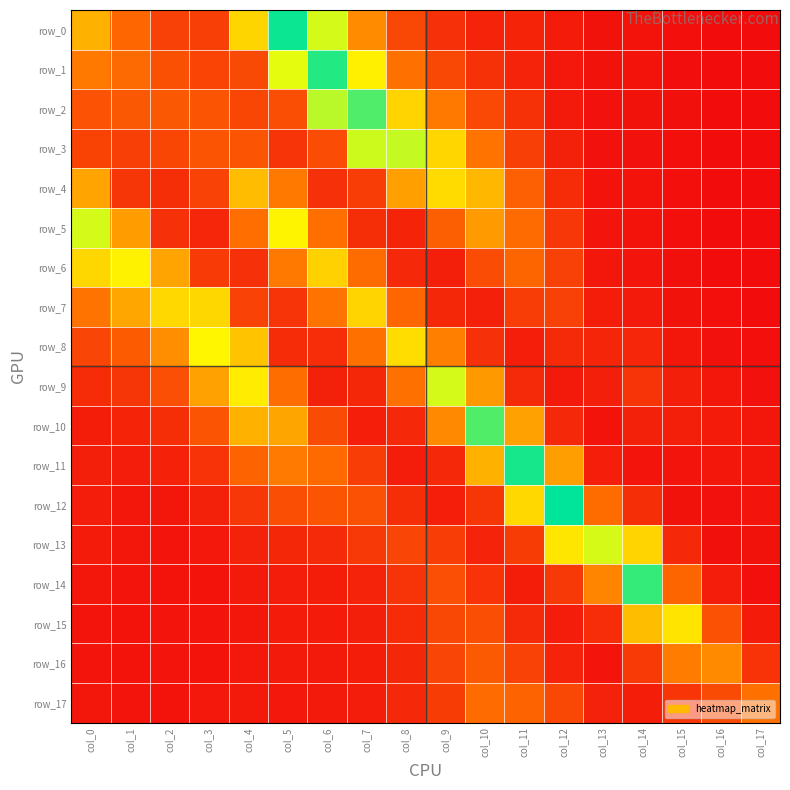

At which category is the sum across all series the highest?

col_5